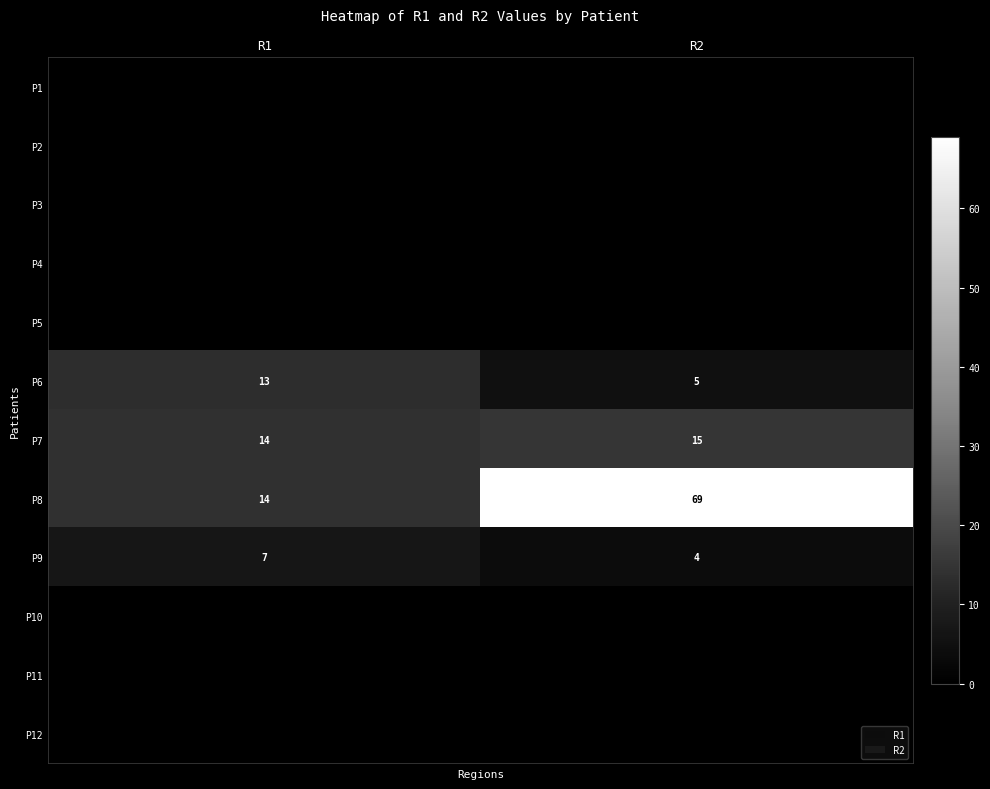

Which category has the highest value in the P9 series?

R1